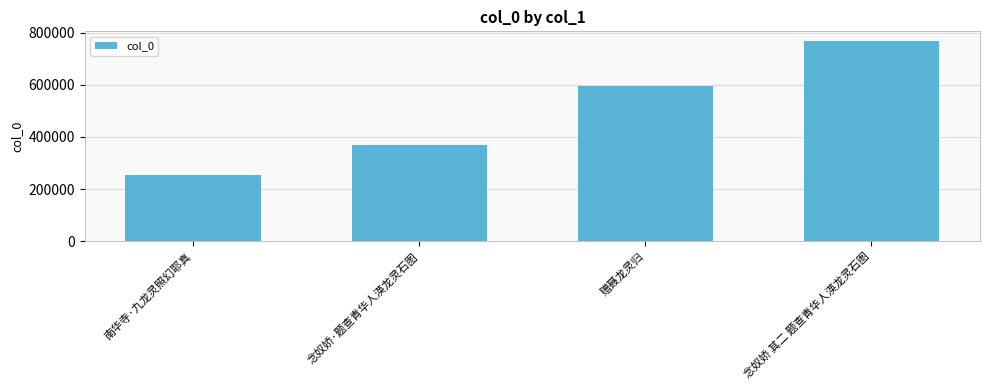

Is it true that the value at 南华寺·九龙灵照幻耶真 is 253890?

True